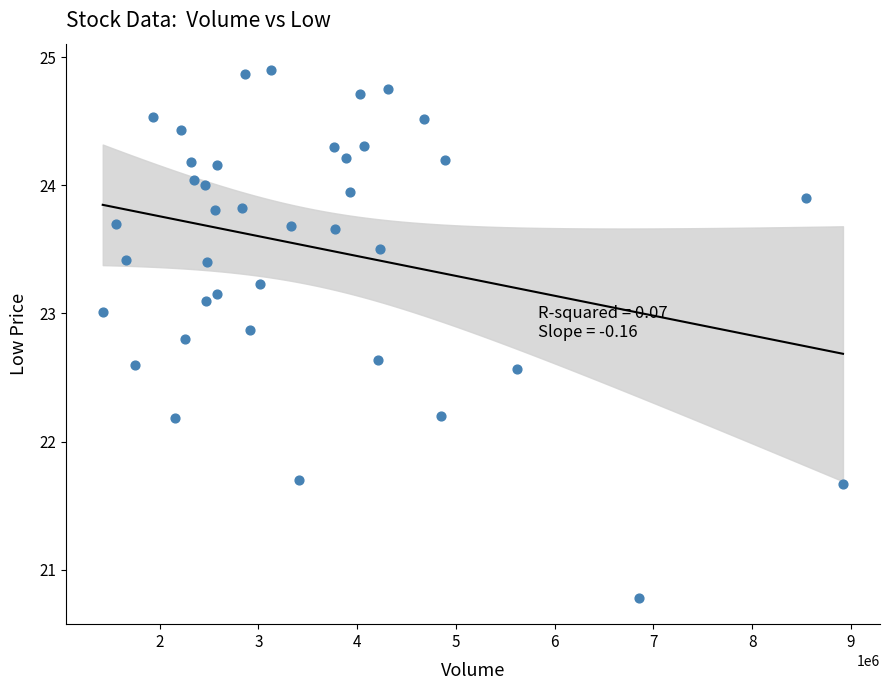

What is the range of X values (max minus min)?

7497900.0